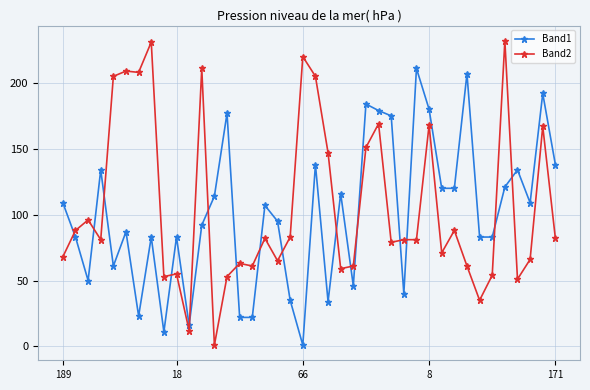

What is the difference between the maximum and minimum values in the Band2 series?

231